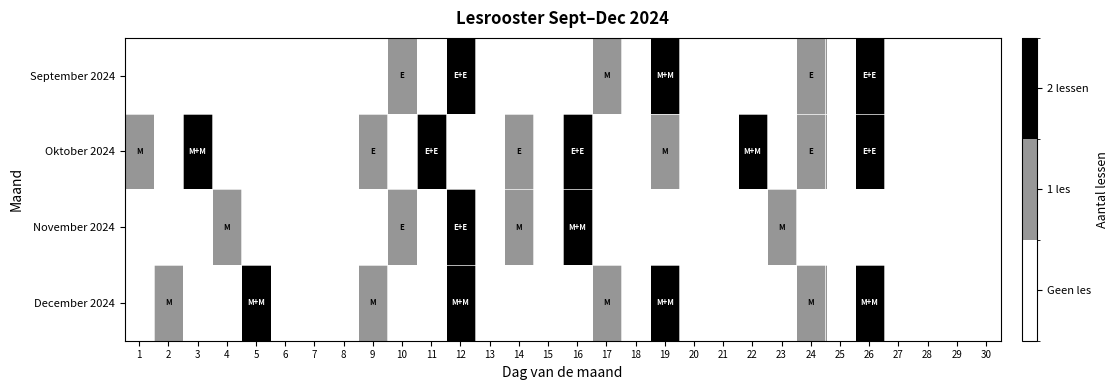

Reading left to right, list all the values displayed in this chart.

September 2024: 1=0	2=0	3=0	4=0	5=0	6=0	7=0	8=0	9=0	10=1	11=0	12=2	13=0	14=0	15=0	16=0	17=1	18=0	19=2	20=0	21=0	22=0	23=0	24=1	25=0	26=2	27=0	28=0	29=0	30=0
Oktober 2024: 1=1	2=0	3=2	4=0	5=0	6=0	7=0	8=0	9=1	10=0	11=2	12=0	13=0	14=1	15=0	16=2	17=0	18=0	19=1	20=0	21=0	22=2	23=0	24=1	25=0	26=2	27=0	28=0	29=0	30=0
November 2024: 1=0	2=0	3=0	4=1	5=0	6=0	7=0	8=0	9=0	10=1	11=0	12=2	13=0	14=1	15=0	16=2	17=0	18=0	19=0	20=0	21=0	22=0	23=1	24=0	25=0	26=0	27=0	28=0	29=0	30=0
December 2024: 1=0	2=1	3=0	4=0	5=2	6=0	7=0	8=0	9=1	10=0	11=0	12=2	13=0	14=0	15=0	16=0	17=1	18=0	19=2	20=0	21=0	22=0	23=0	24=1	25=0	26=2	27=0	28=0	29=0	30=0